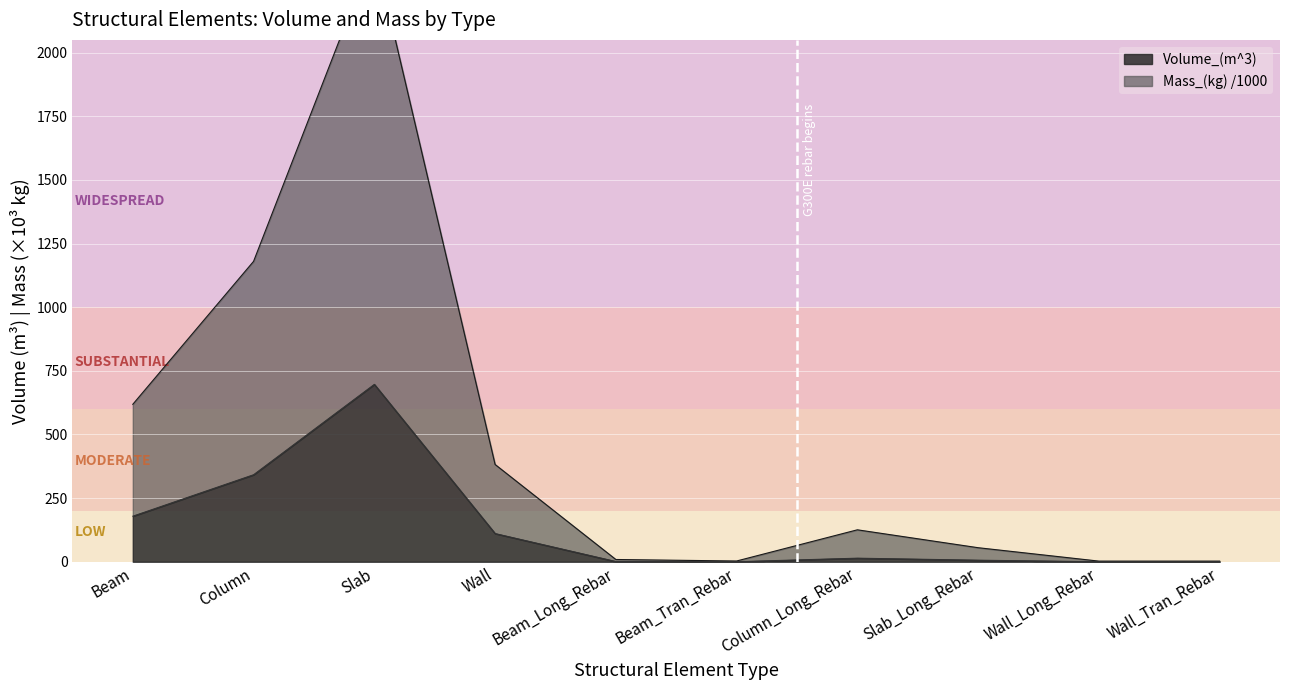

The Volume_(m^3) series shows 110.9 at Wall. True or false?

True